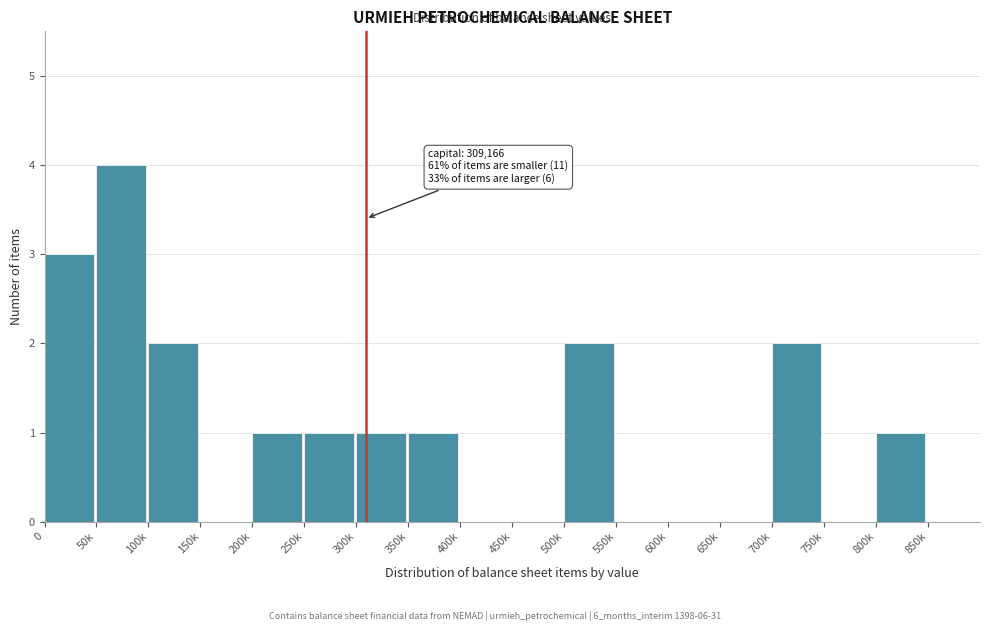

Reading right to left, what are all the values shown in this chart?

850k=0	800k=1	750k=0	700k=2	650k=0	600k=0	550k=0	500k=2	450k=0	400k=0	350k=1	300k=1	250k=1	200k=1	150k=0	100k=2	50k=4	0=3